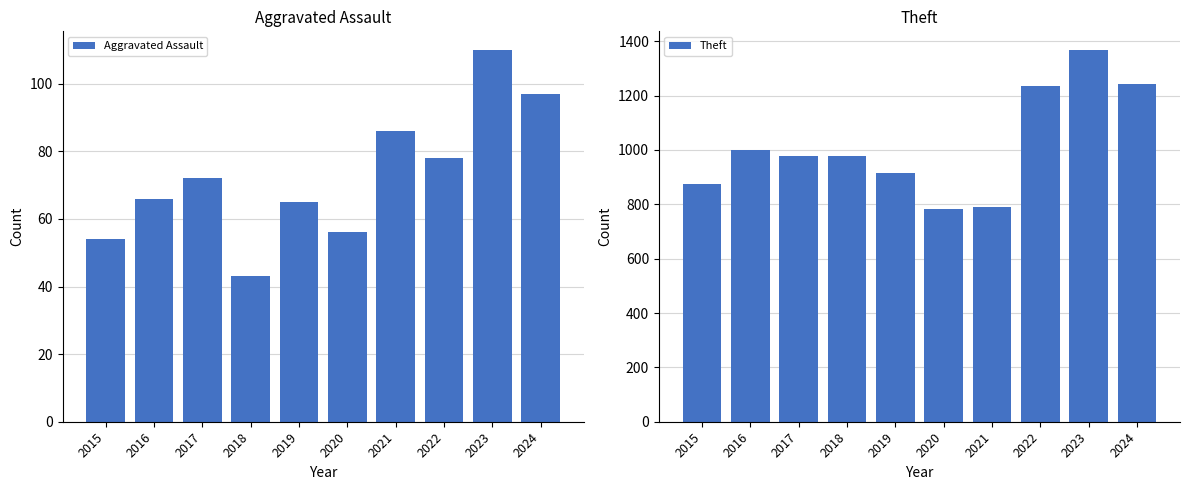

At which category does the chart reach its peak across all series?

2023